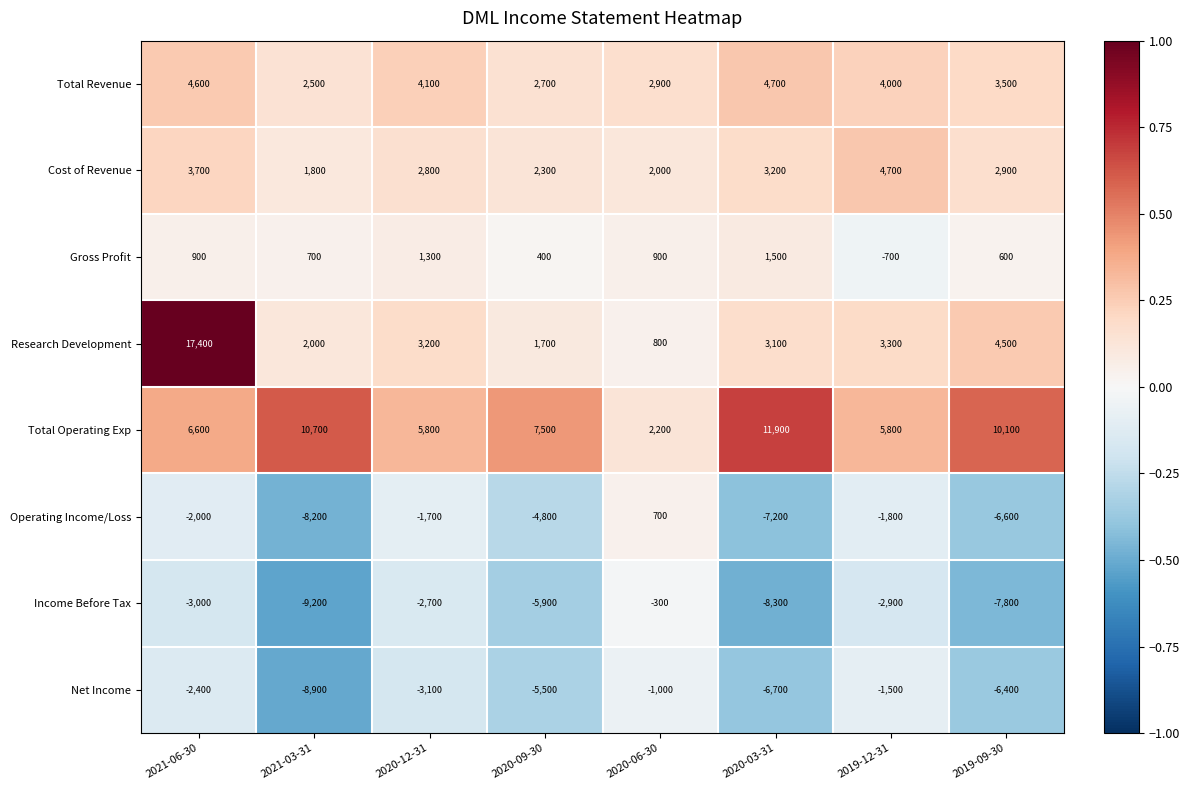

What is the sum of the Total Revenue values at 2021-06-30 and 2020-09-30?

7300